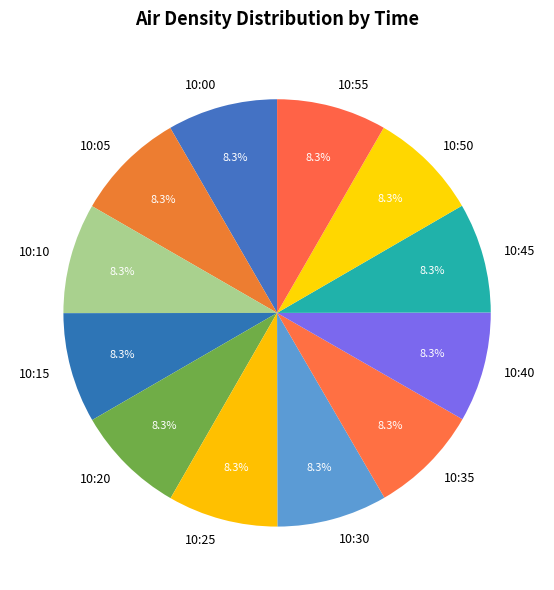

What percentage is the 10:25 slice, to the nearest percent?

8%